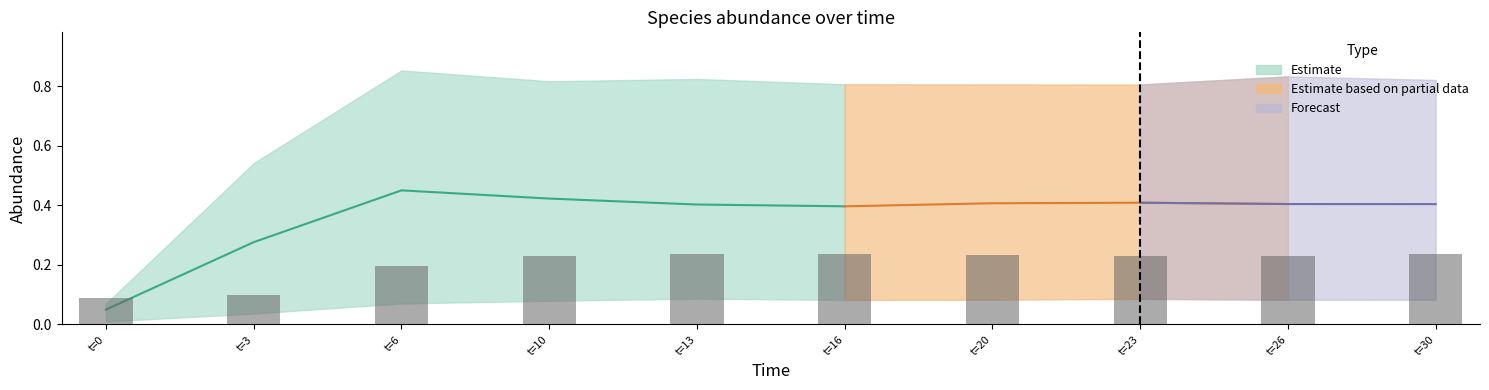

Reading left to right, list all the values displayed in this chart.

0.1	0.1	0.2	0.2	0.2	0.2	0.2	0.2	0.2	0.2